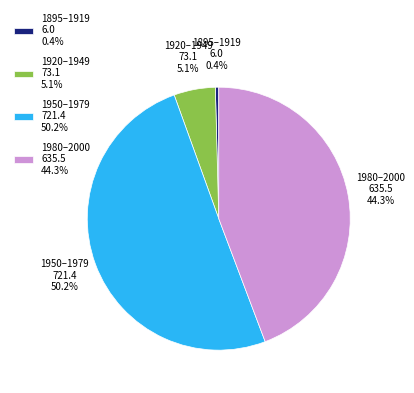

To the nearest percent, what is the difference between the largest and smallest slice percentages?

50%